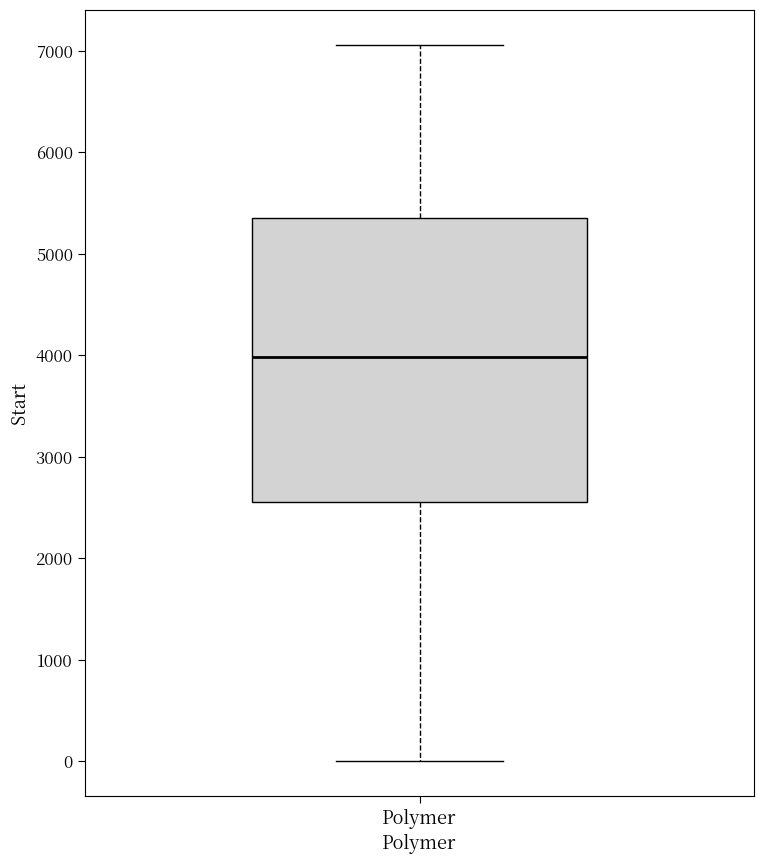

Read this box plot against the y-axis: the position of the median line, the range covered by the box, and the ends of both whiskers. The values are not printed on the chart, so give them approximately, as read against the axis.

median 4000, box 2600 to 5300, whiskers 0 to 7100